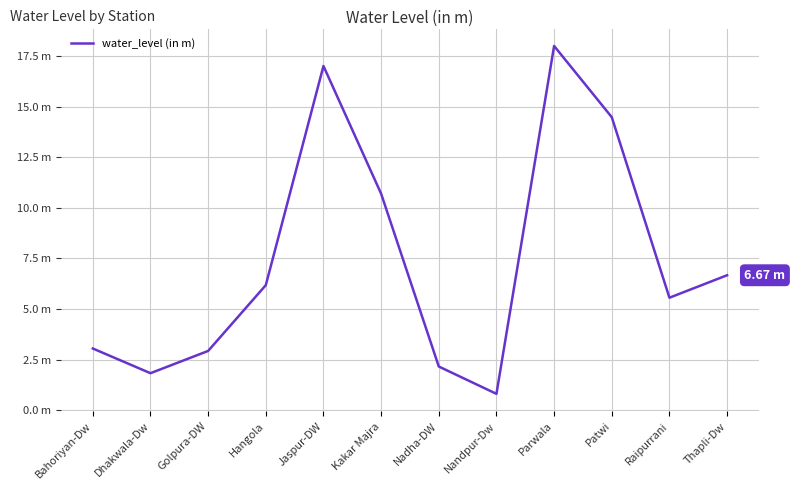

Reading right to left, what are all the values shown in this chart?

6.7	5.6	14.5	18.0	0.8	2.2	10.7	17.0	6.2	2.9	1.8	3.0